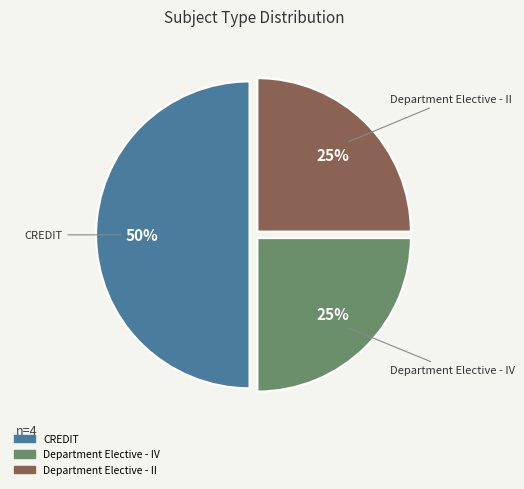

To the nearest percent, what is the difference between the largest and smallest slice percentages?

25%